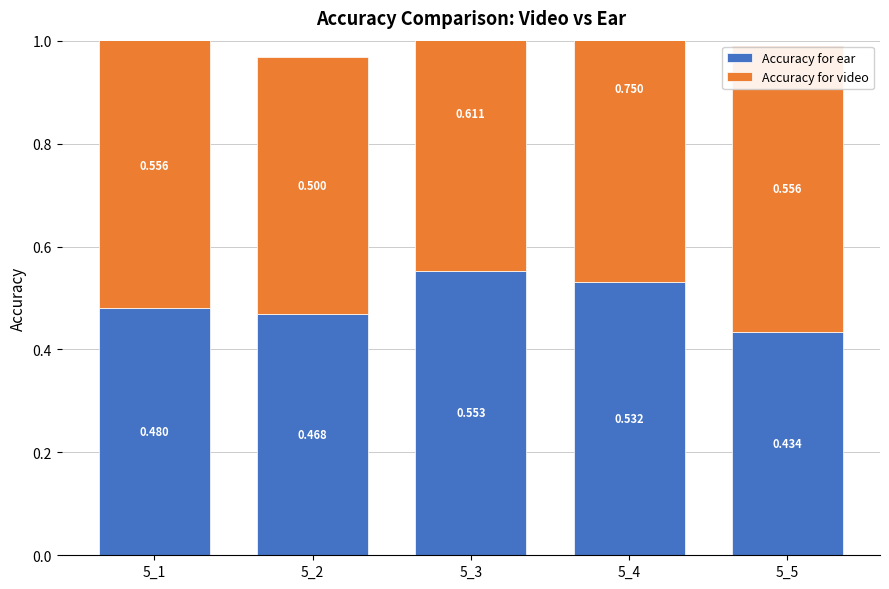

At 5_3, list the series in order from smallest to largest.

Accuracy for ear, Accuracy for video